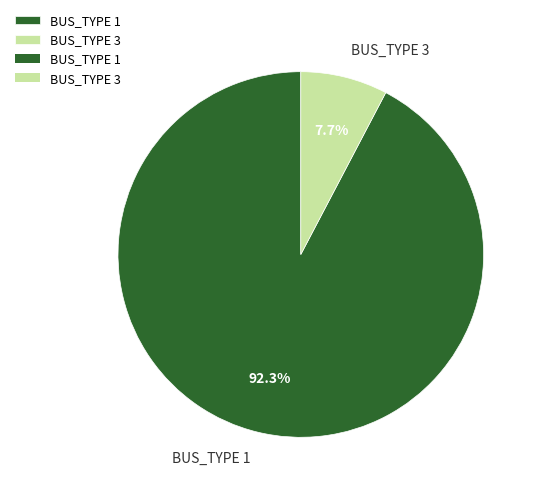

Between BUS_TYPE 3 and BUS_TYPE 1, which is larger?

BUS_TYPE 1